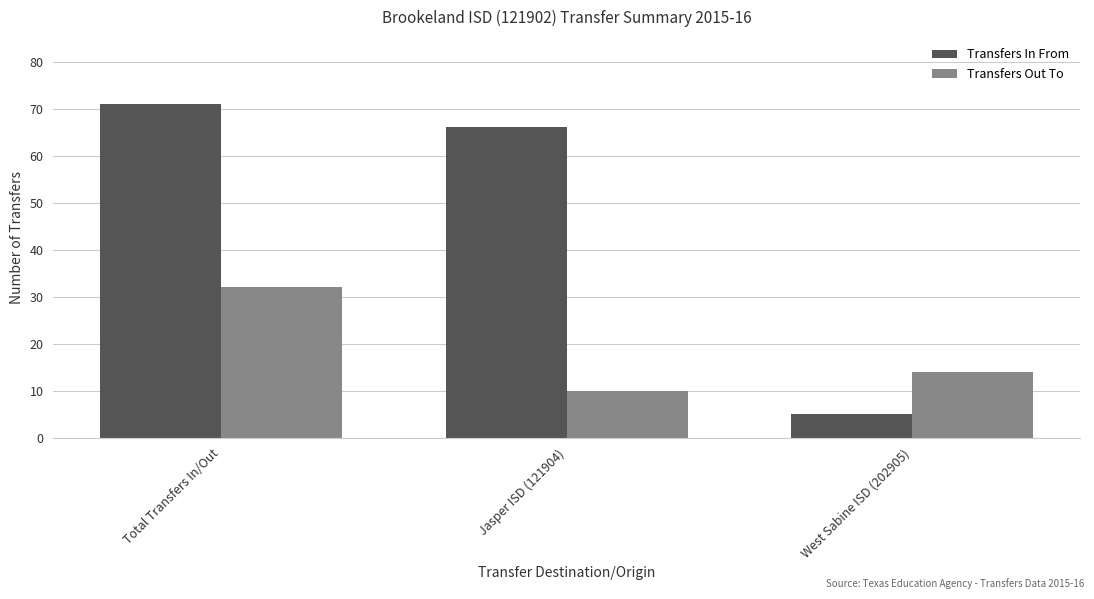

At how many categories does at least one series exceed 13?

3